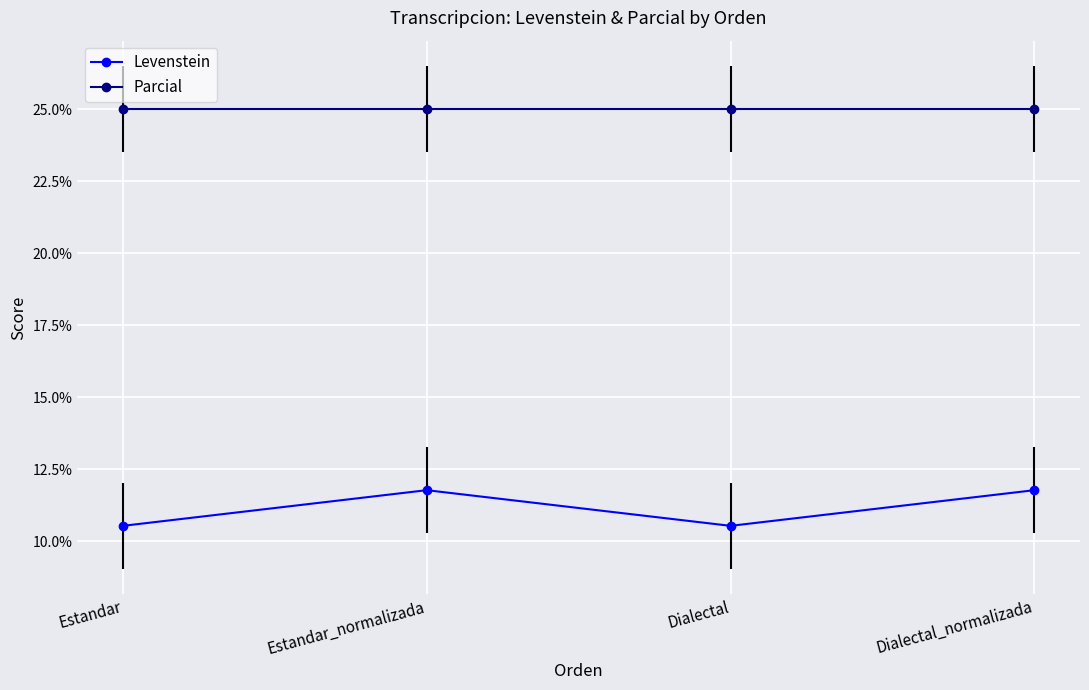

Is the value of Levenstein at Dialectal greater than the value of Parcial at Dialectal_normalizada?

No